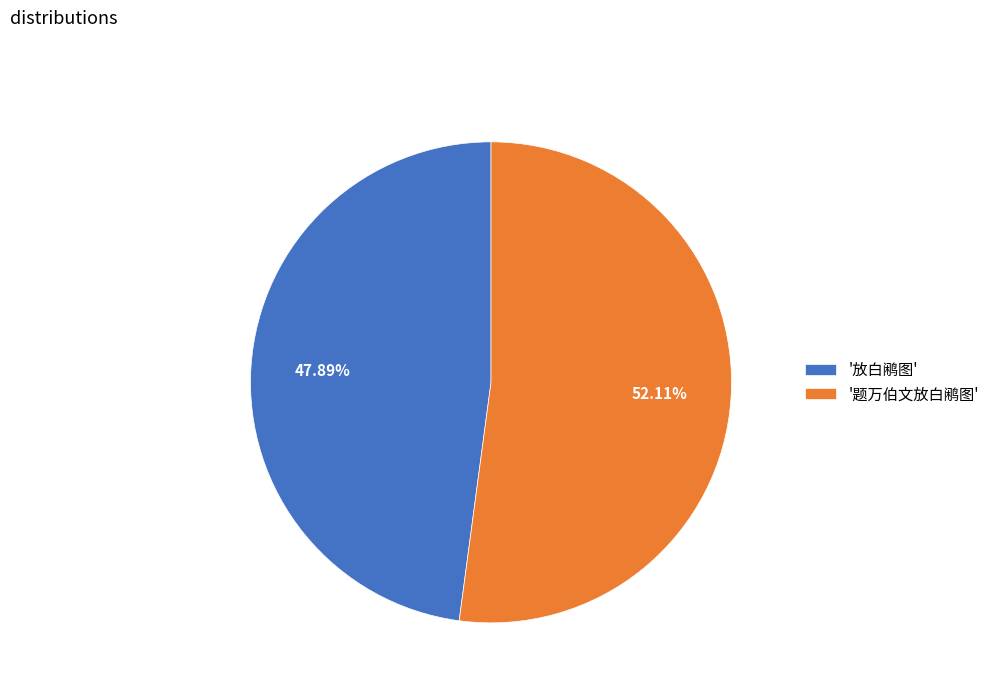

Does any single category account for the majority?

Yes